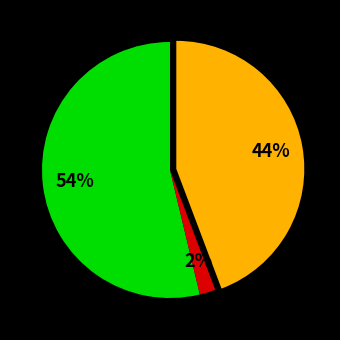

Is there any slice that represents more than half of the pie?

Yes